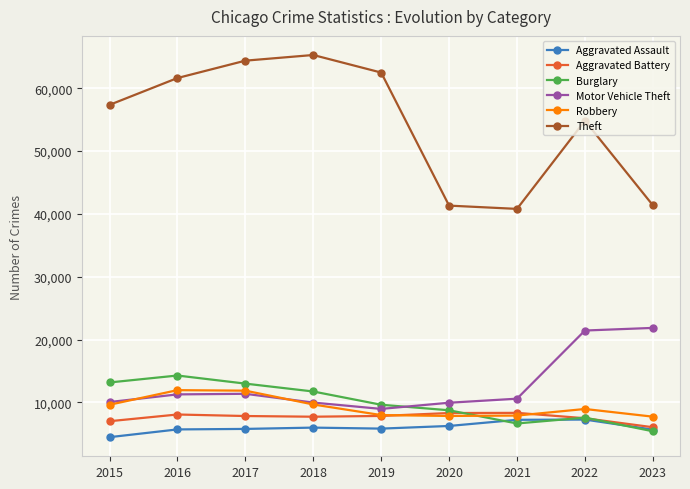

Is the value of Motor Vehicle Theft at 2018 greater than the value of Aggravated Battery at 2021?

Yes